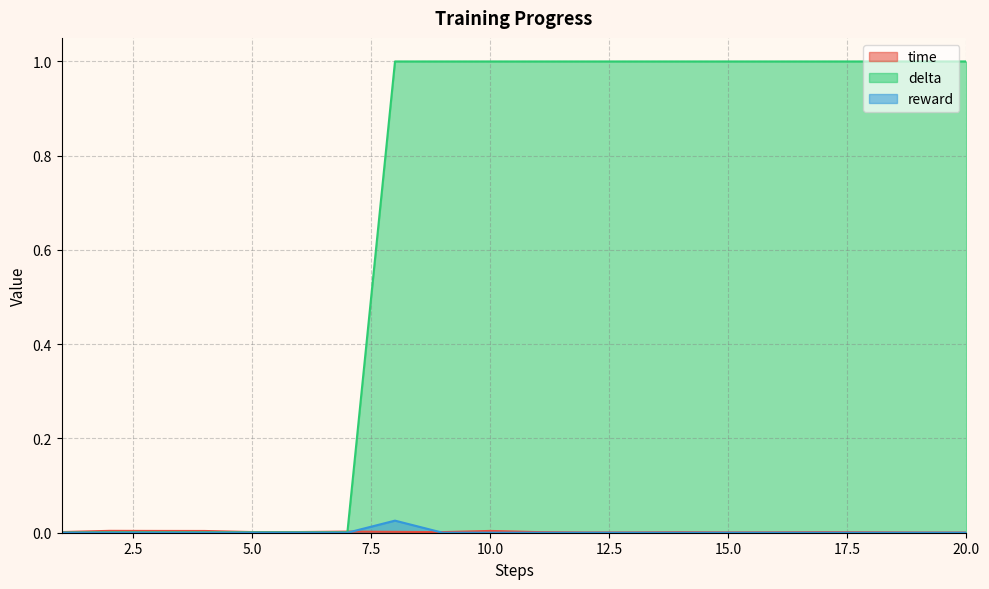

What are all the series names shown in the legend?

time, delta, reward